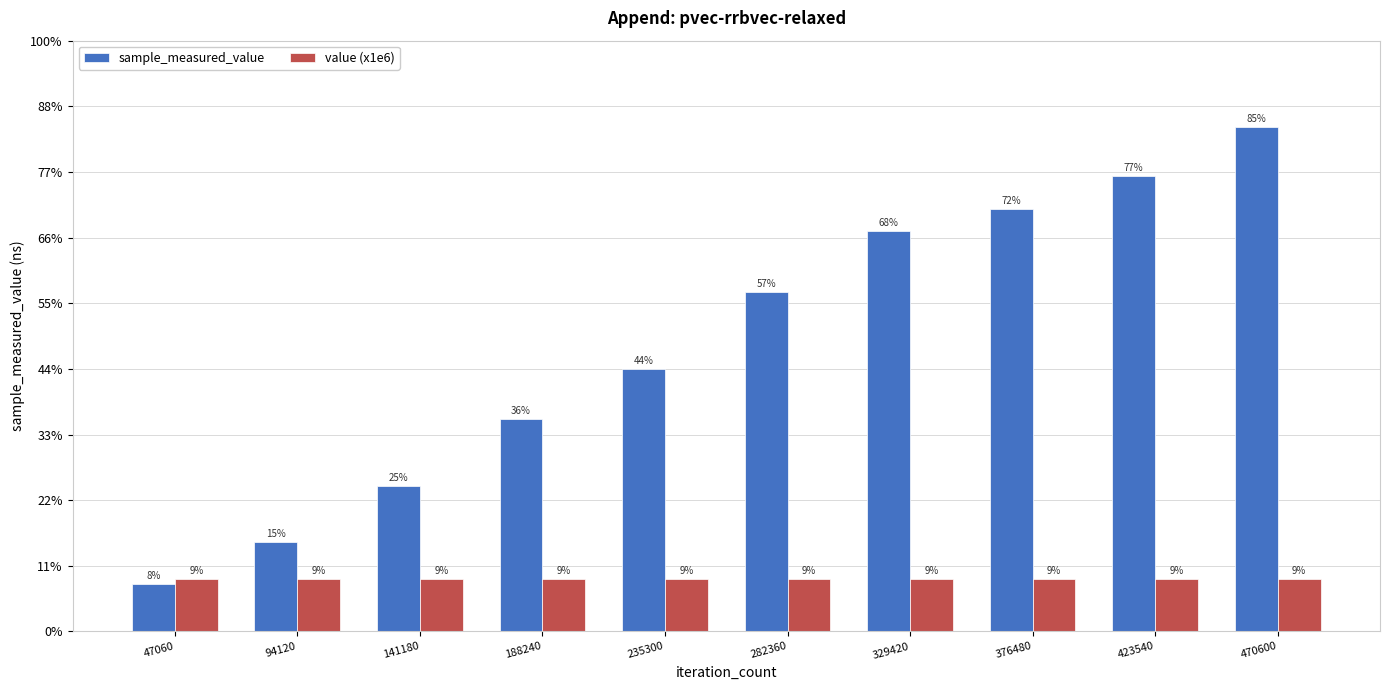

What is the value of the value (x1e6) bar at the 9th from the left?

40000000